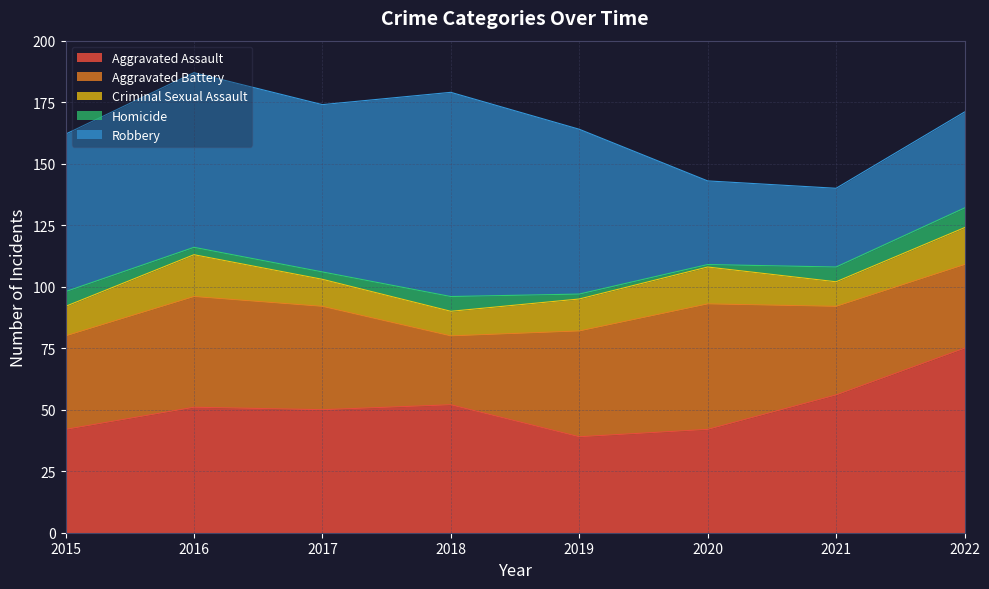

How many values in the Homicide series exceed 6?

1